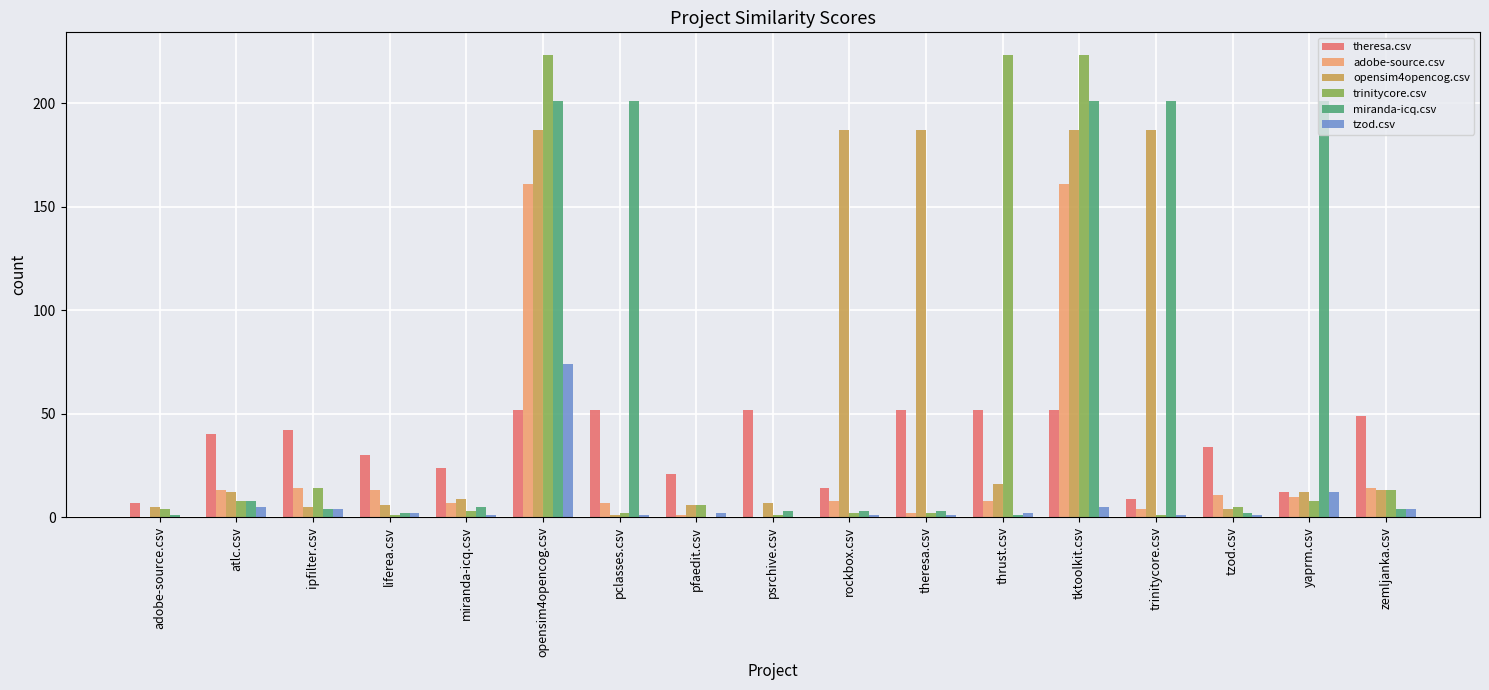

What is the difference between the opensim4opencog.csv values at theresa.csv and thrust.csv?

171